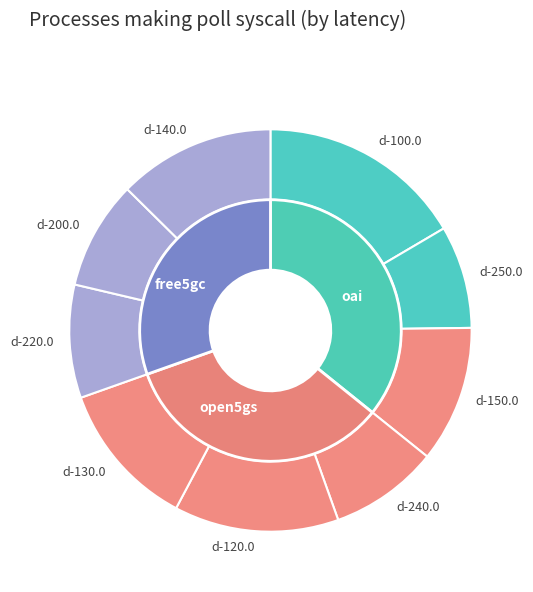

To the nearest percent, what is the difference between the largest and smallest slice percentages?

8%